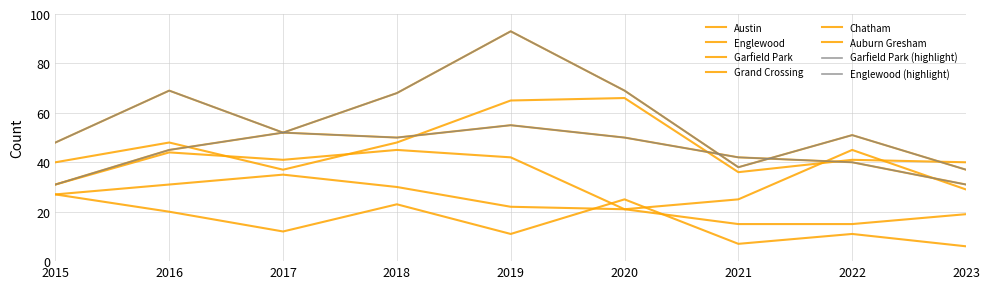

Is this an area chart (filled region under the line)?

No